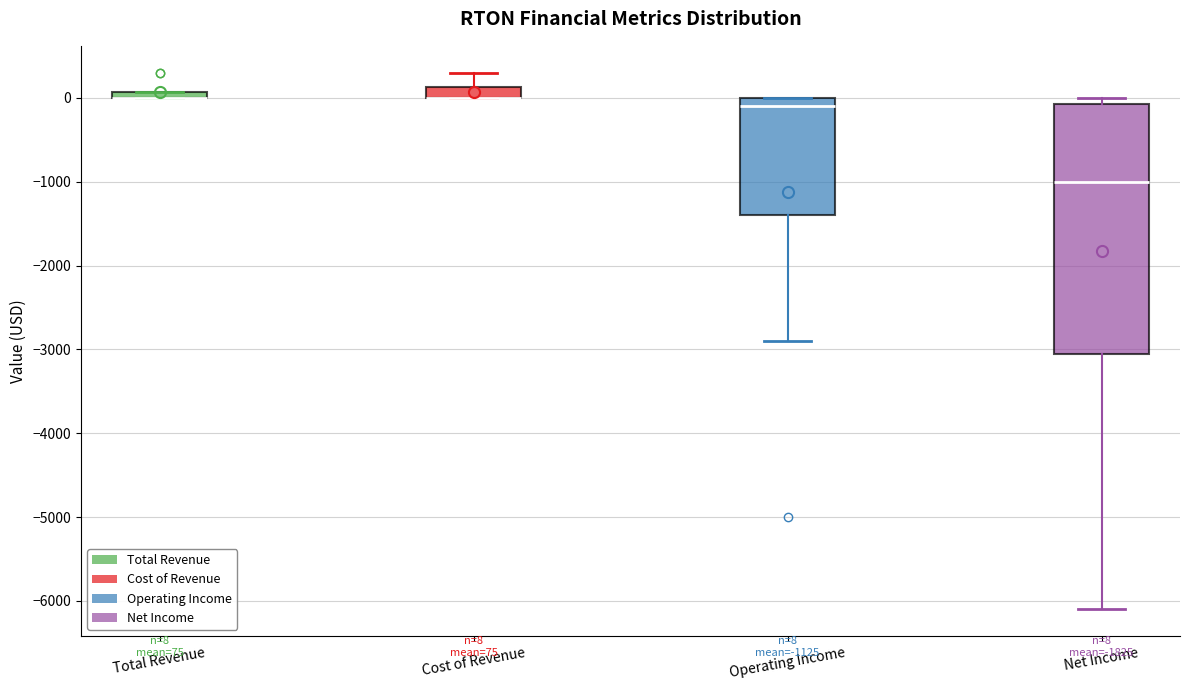

Comparing the boxes themselves (not the whiskers), which one is the tallest?

Net Income